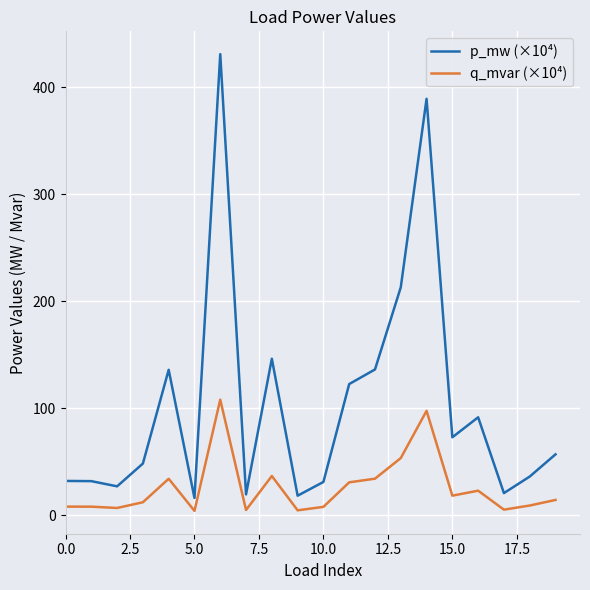

What is the maximum value shown in the chart?

431.2